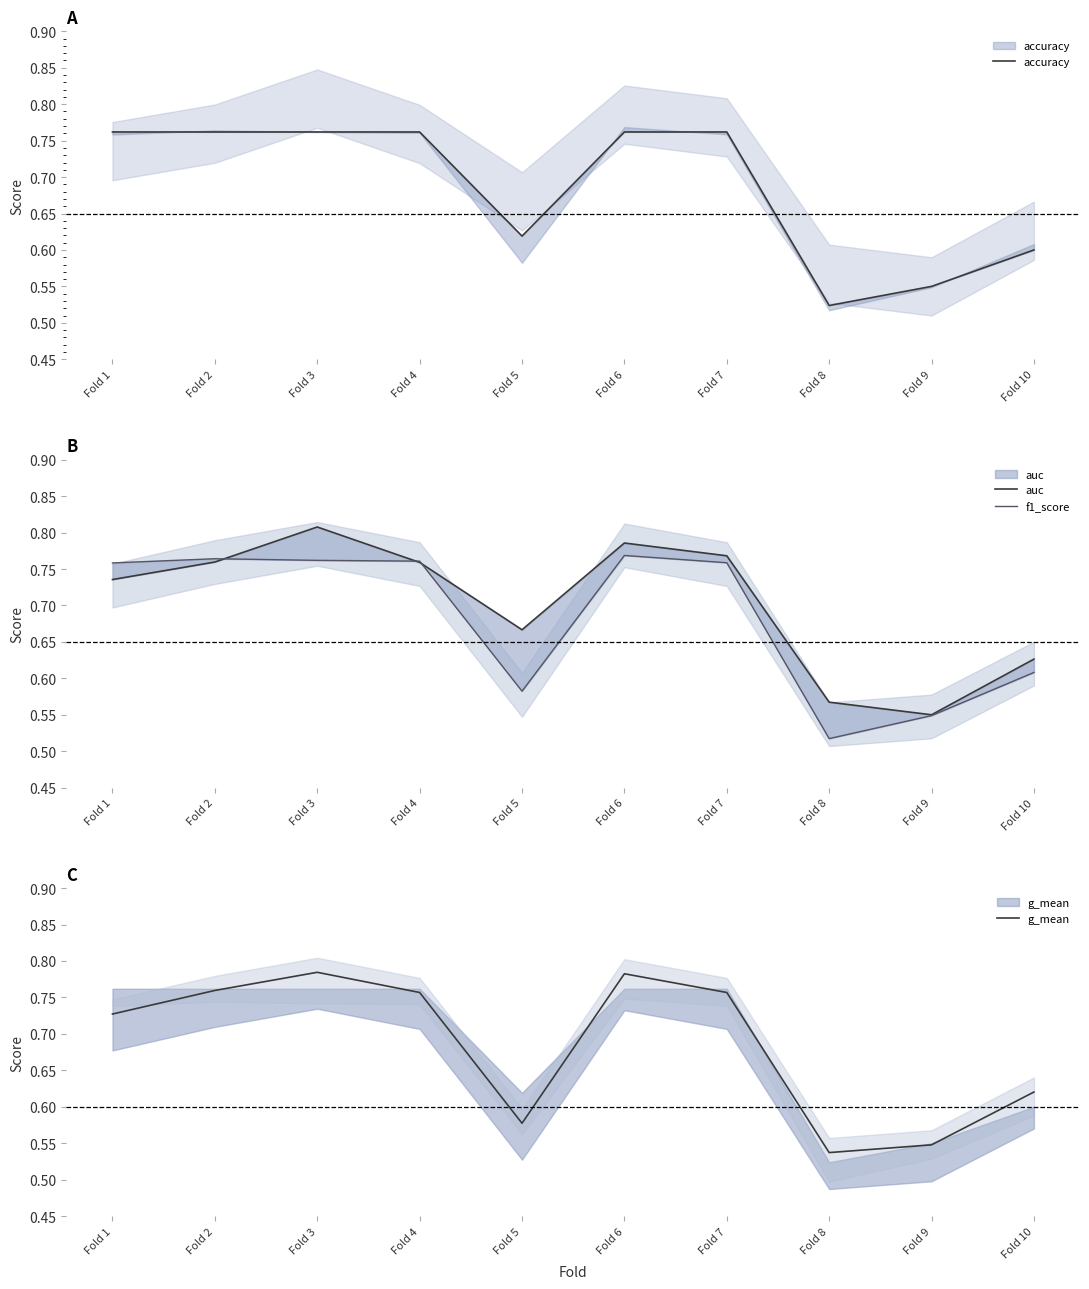

True or false: g_mean and auc cross at least once.

False